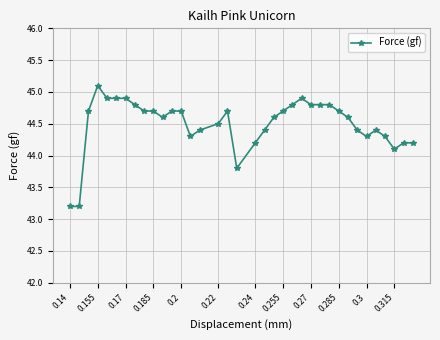

What is the greatest value displayed?

45.1